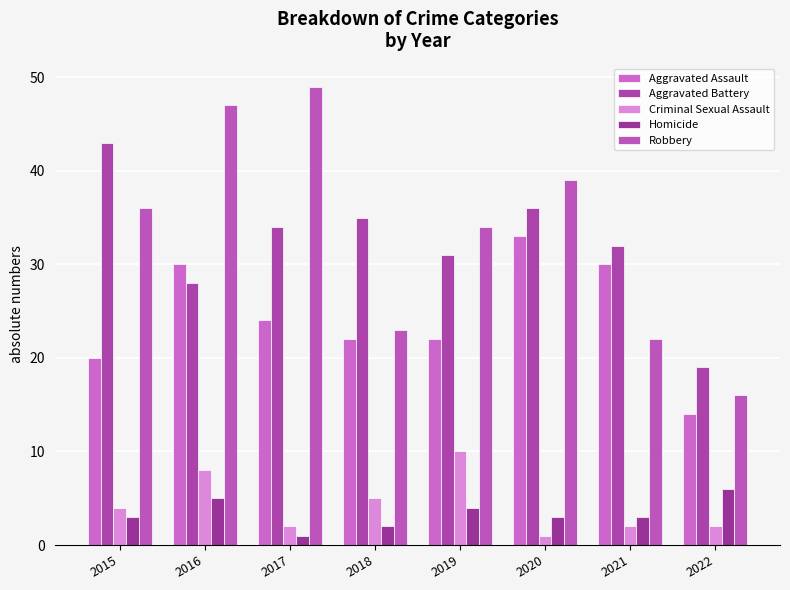

What is the maximum value for Robbery?

49